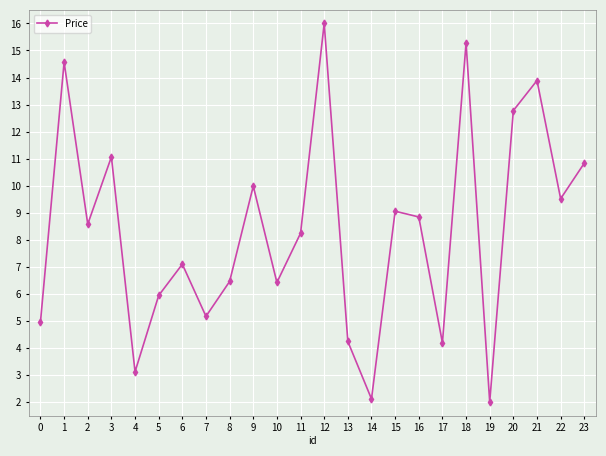

Is it true that the value at 2 is 8.6?

True